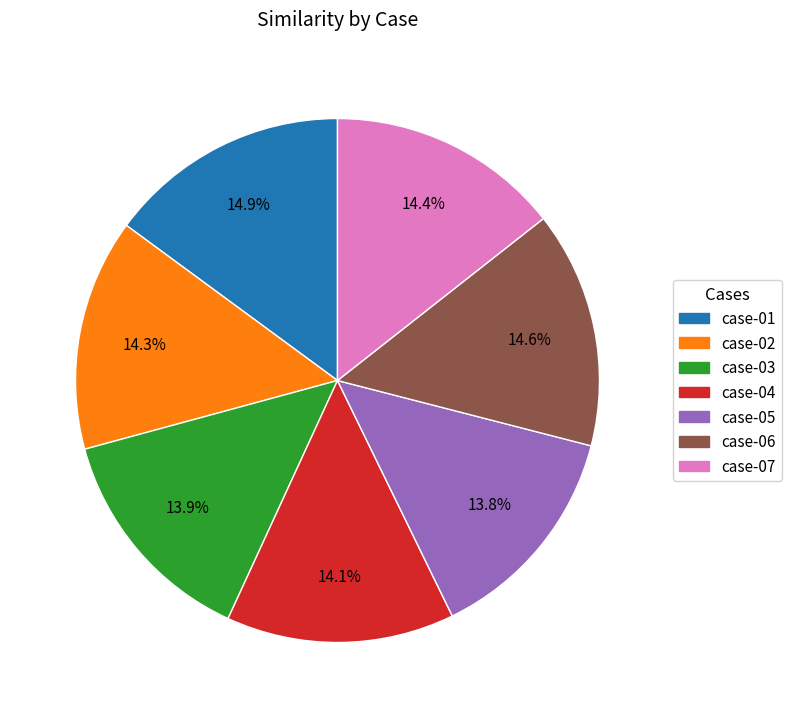

What portion of the pie excludes case-03?

86.1%